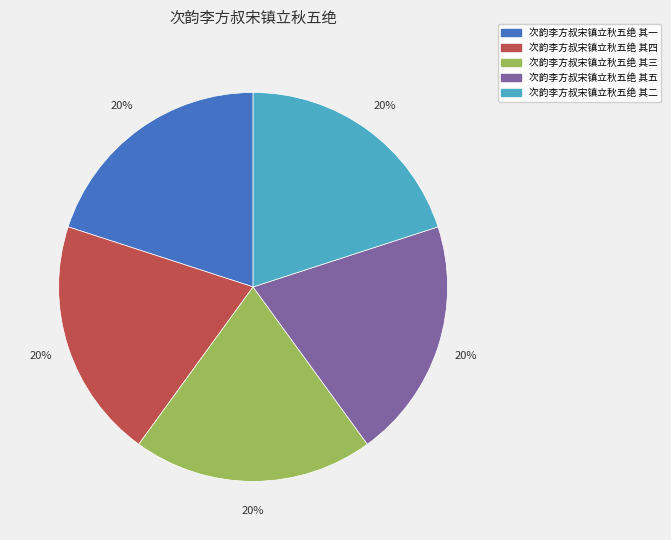

Do 次韵李方叔宋镇立秋五绝 其四 and 次韵李方叔宋镇立秋五绝 其一 together represent more than half of the pie?

No